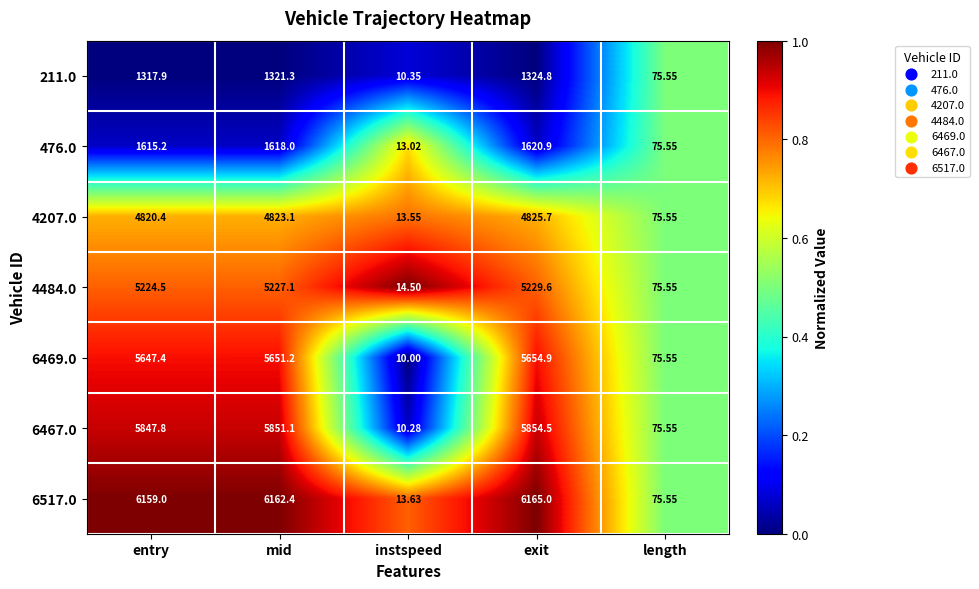

Which category has the lowest value in the 4207.0 series?

instspeed